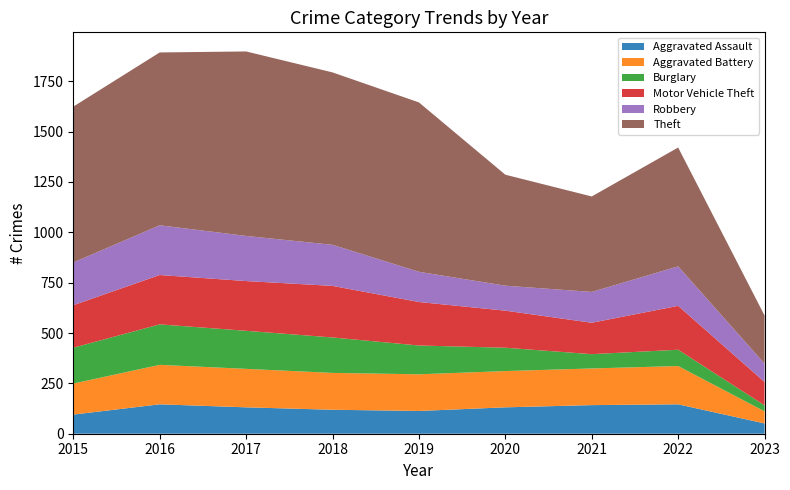

Reading left to right, what are all the values shown in this chart?

Aggravated Assault: 2015=95	2016=146	2017=131	2018=119	2019=113	2020=131	2021=142	2022=146	2023=51
Aggravated Battery: 2015=154	2016=196	2017=191	2018=183	2019=182	2020=180	2021=182	2022=190	2023=60
Burglary: 2015=178	2016=201	2017=189	2018=176	2019=143	2020=116	2021=71	2022=81	2023=30
Motor Vehicle Theft: 2015=211	2016=245	2017=247	2018=256	2019=216	2020=184	2021=156	2022=218	2023=116
Robbery: 2015=212	2016=247	2017=224	2018=204	2019=150	2020=124	2021=153	2022=196	2023=91
Theft: 2015=774	2016=858	2017=916	2018=856	2019=841	2020=551	2021=474	2022=590	2023=239